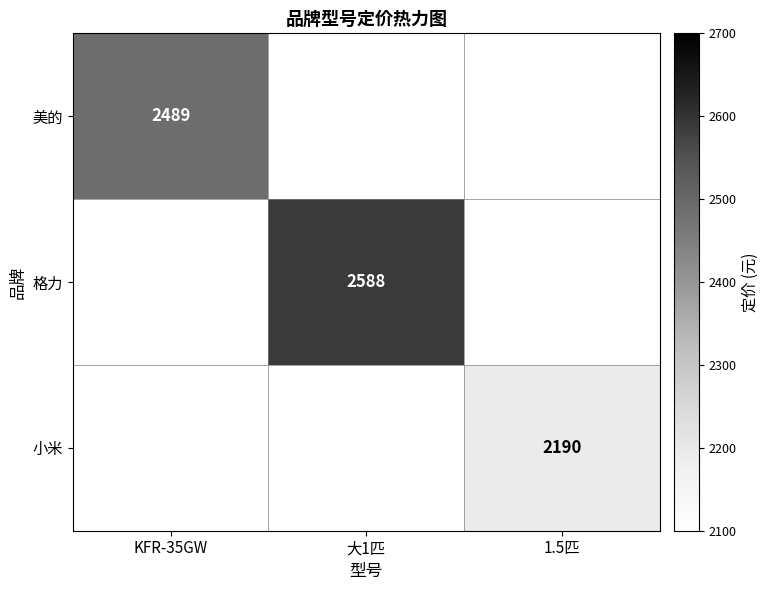

Is the value of 格力 at 大1匹 greater than the value of 美的 at KFR-35GW?

Yes